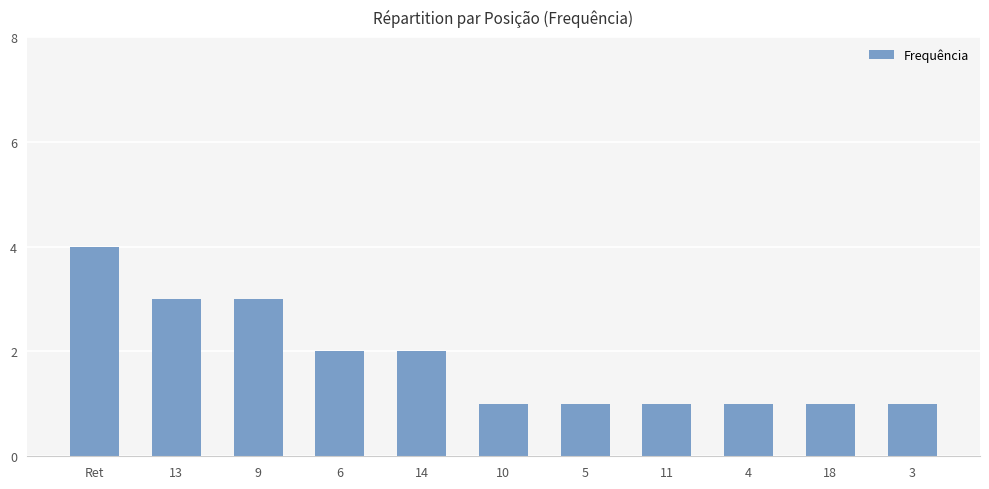

Reading right to left, extract all data points from this chart.

3=1	18=1	4=1	11=1	5=1	10=1	14=2	6=2	9=3	13=3	Ret=4